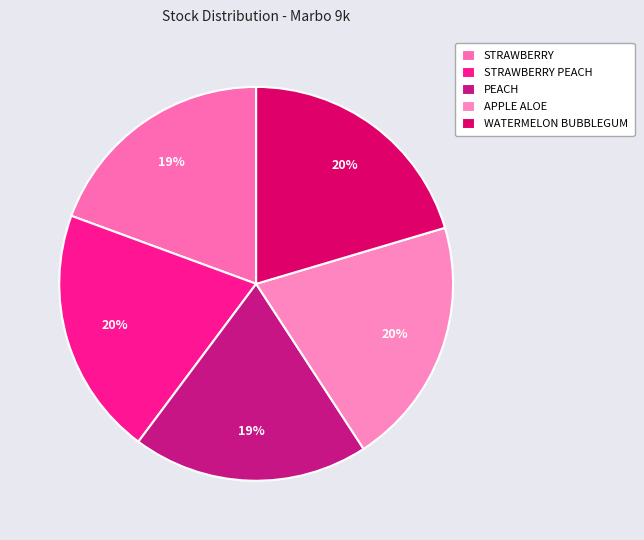

How many slices are in this pie chart?

5